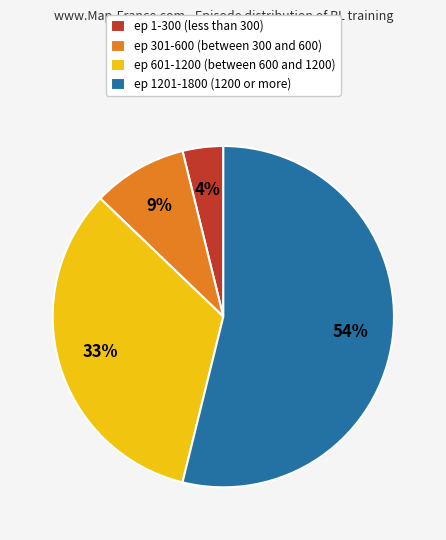

What is the largest slice in the pie chart?

ep 1201-1800 (1200 or more)